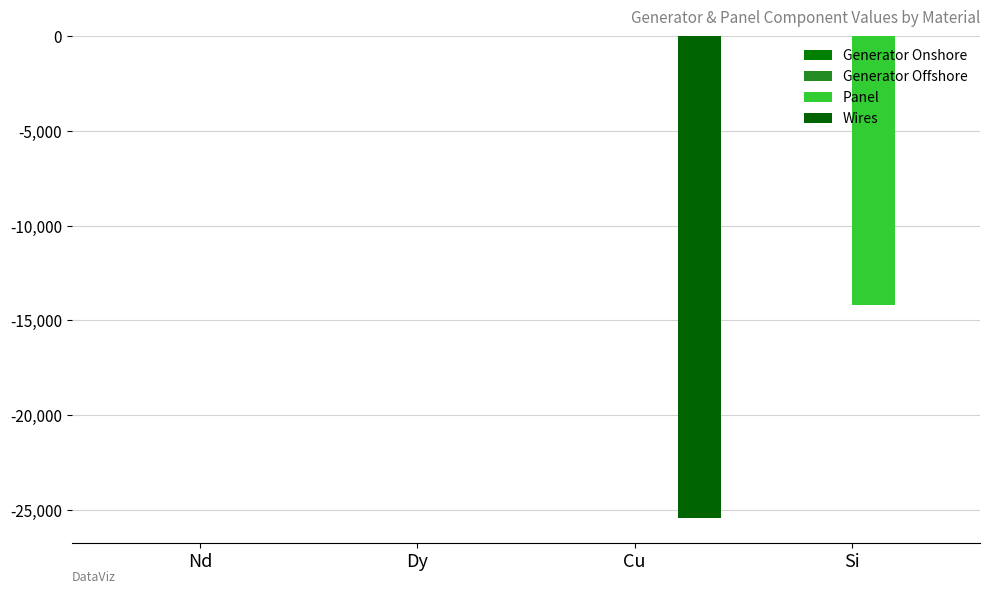

Are the bars grouped side by side (vs. stacked)?

Yes